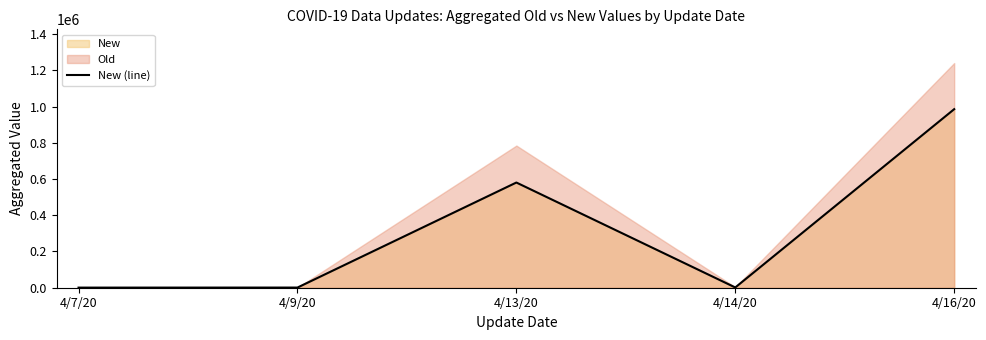

Count the number of categories in the chart.

5